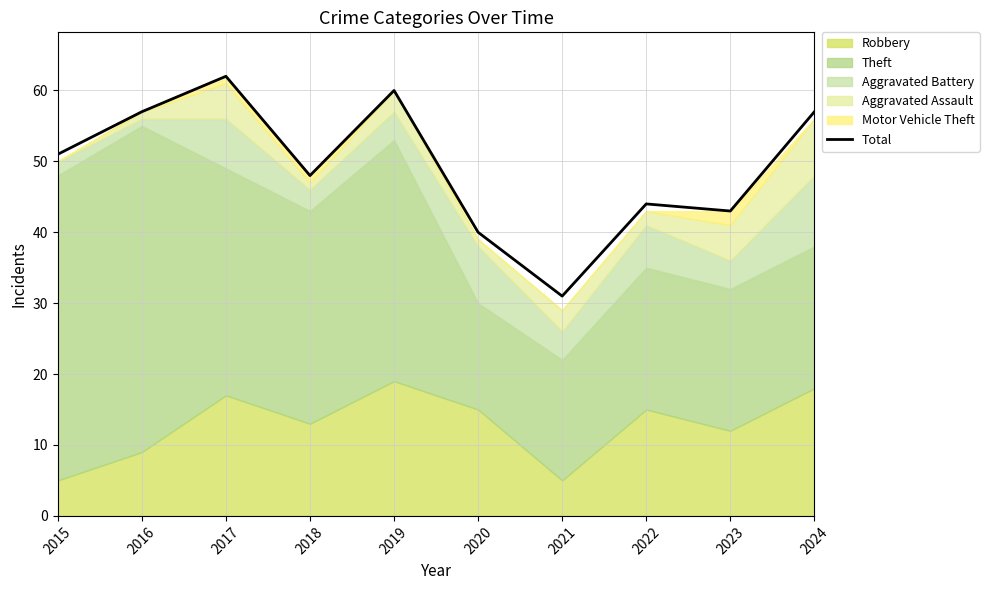

How many lines are shown in the chart?

1